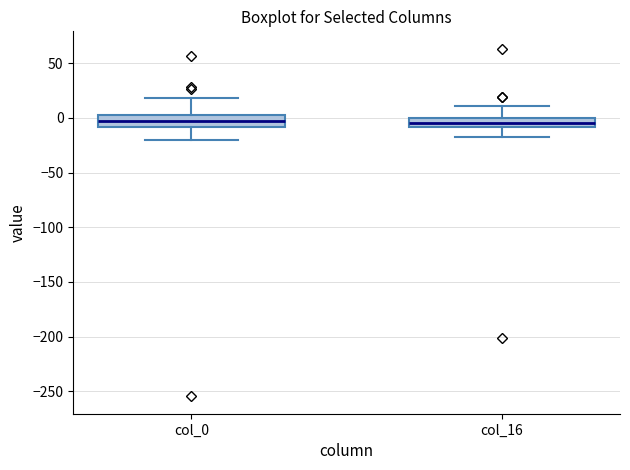

Reading left to right, transcribe this box plot: for each box, give where its median line is, the range the box spans, and where its two whiskers end, as read against the y-axis. The values are not printed on the chart, so give them approximately, as read against the axis.

col_0: median -5, box -10 to 5, whiskers -20 to 20
col_16: median -5, box -10 to 0, whiskers -15 to 10